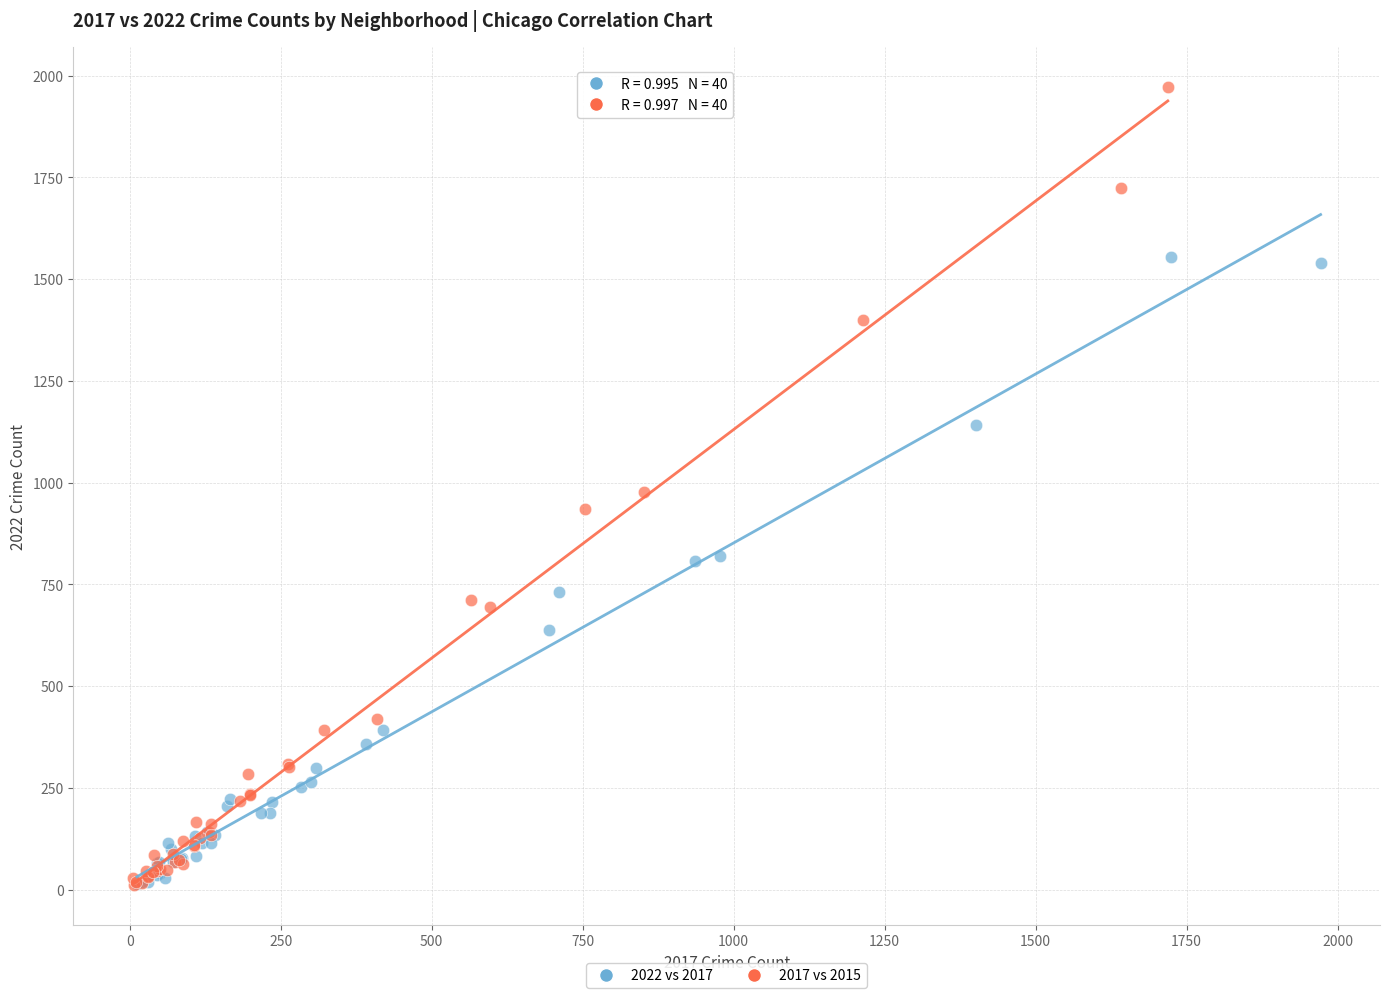

Which series has the widest spread of Y values?

2017 vs 2015